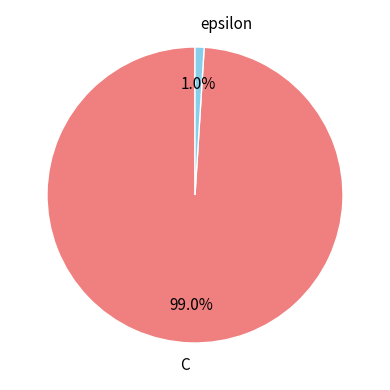

Rank the categories by value from lowest to highest.

epsilon, C